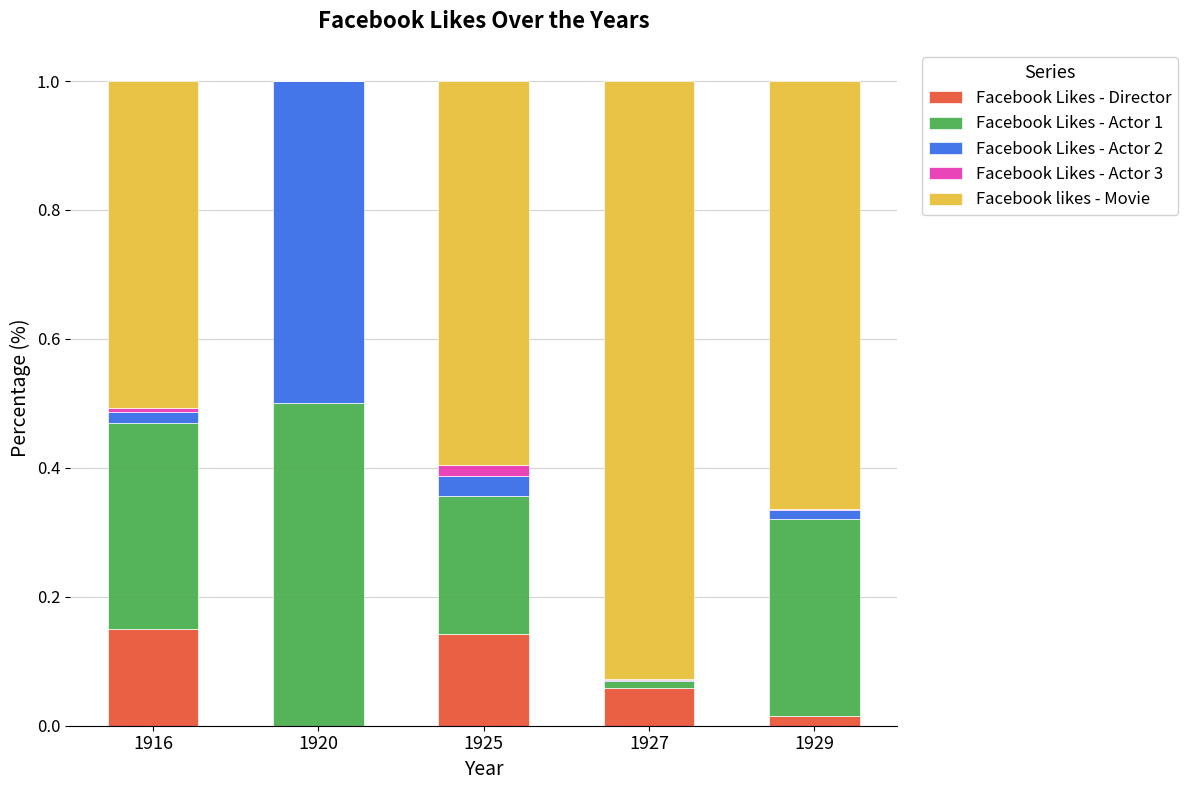

What is the sum of all Facebook Likes - Director values?

0.4